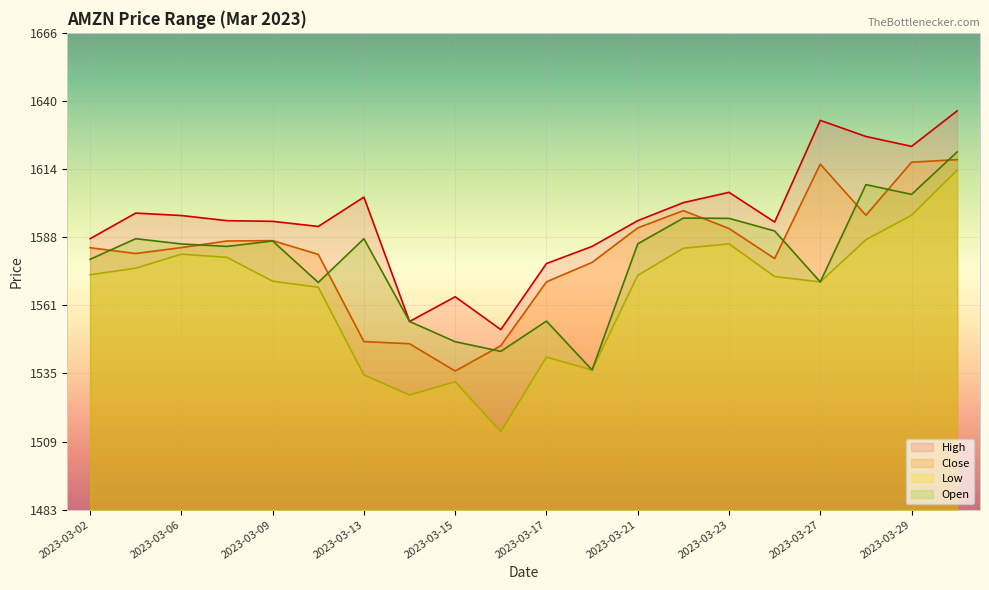

Rank the categories by Low value from highest to lowest.

2023-03-31, 2023-03-29, 2023-03-28, 2023-03-23, 2023-03-22, 2023-03-06, 2023-03-08, 2023-03-03, 2023-03-02, 2023-03-21, 2023-03-24, 2023-03-09, 2023-03-27, 2023-03-10, 2023-03-17, 2023-03-20, 2023-03-13, 2023-03-15, 2023-03-14, 2023-03-16